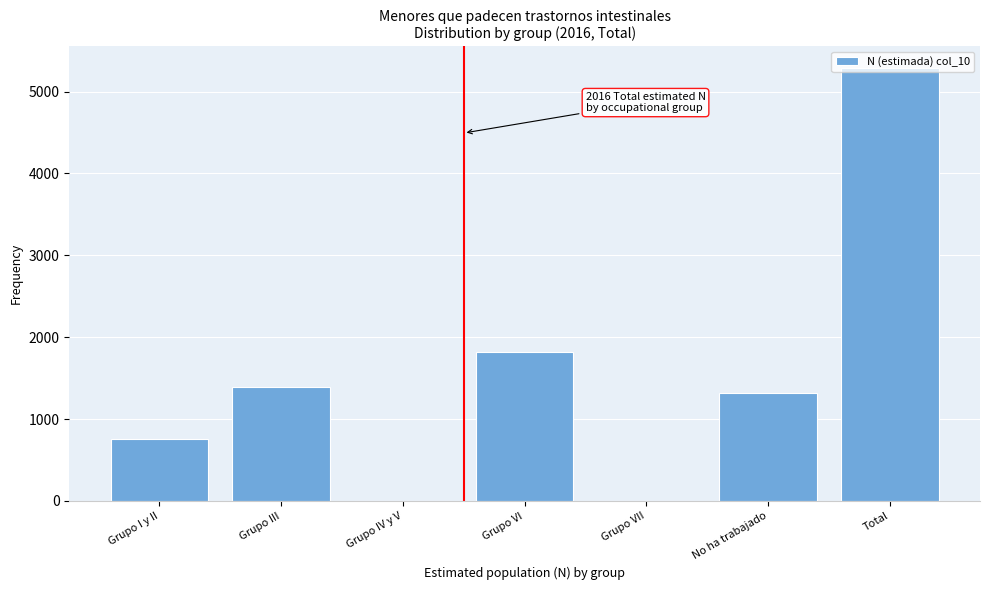

At which label is the value closest to 2643?

Grupo VI